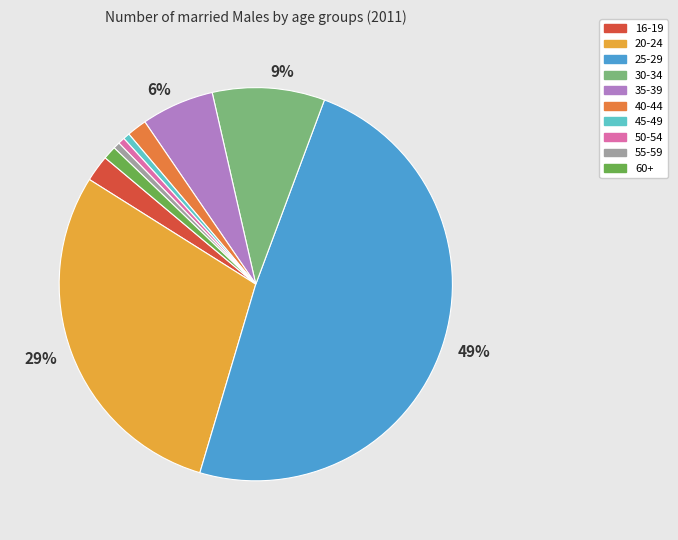

Is there any slice that represents more than half of the pie?

No